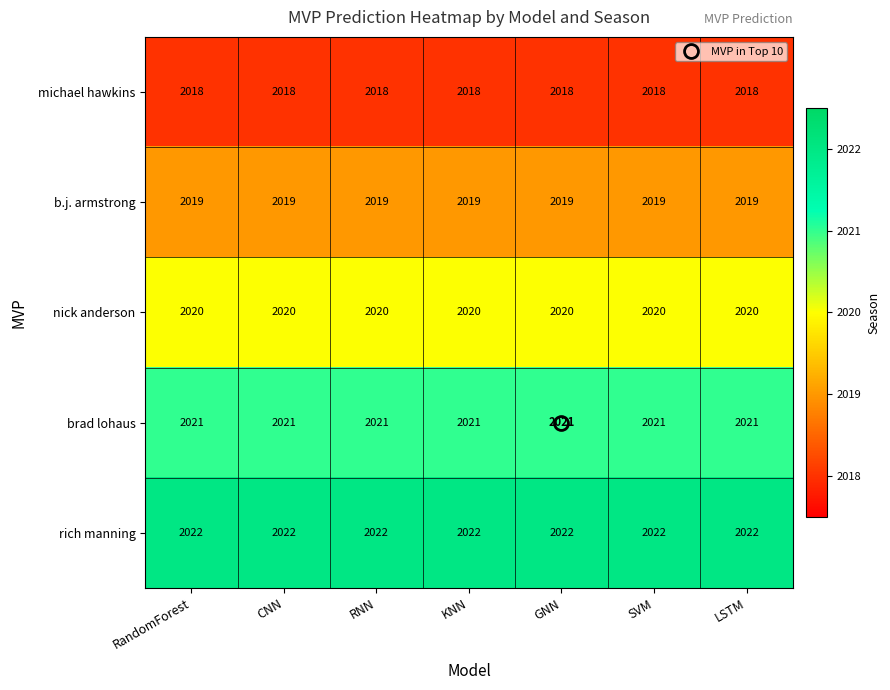

What is the spread (max minus min) of values at KNN?

4